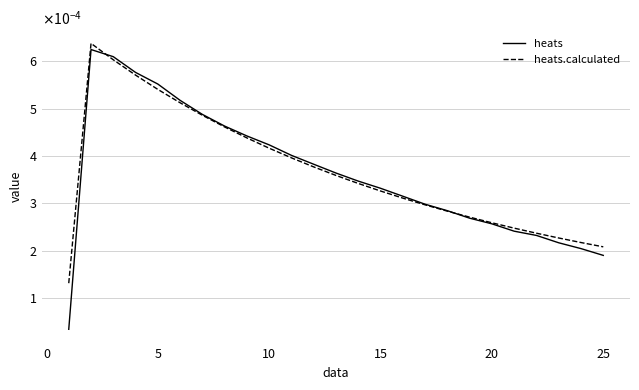

Is this an area chart (filled region under the line)?

No